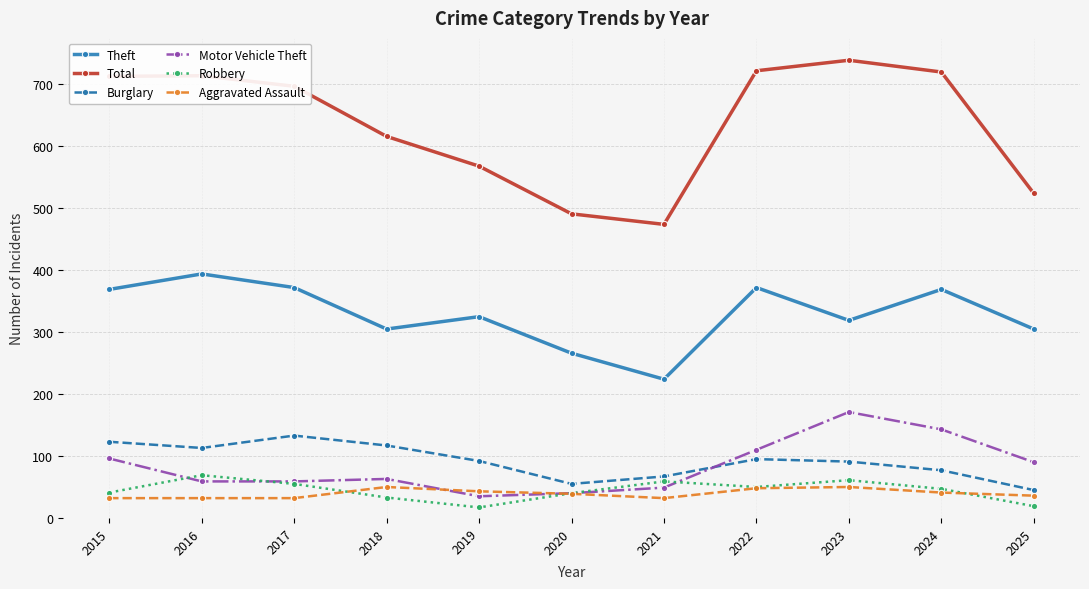

Is it true that Aggravated Assault equals 11 at 2023?

False